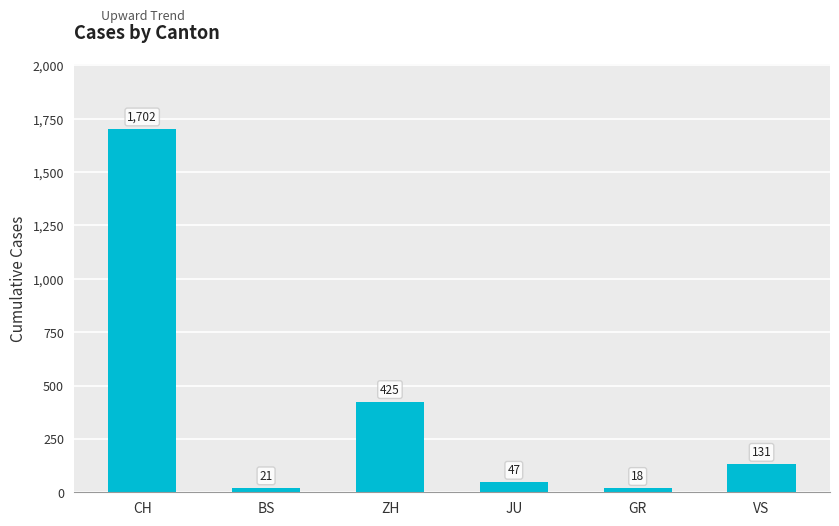

Count the number of data series in this chart.

1